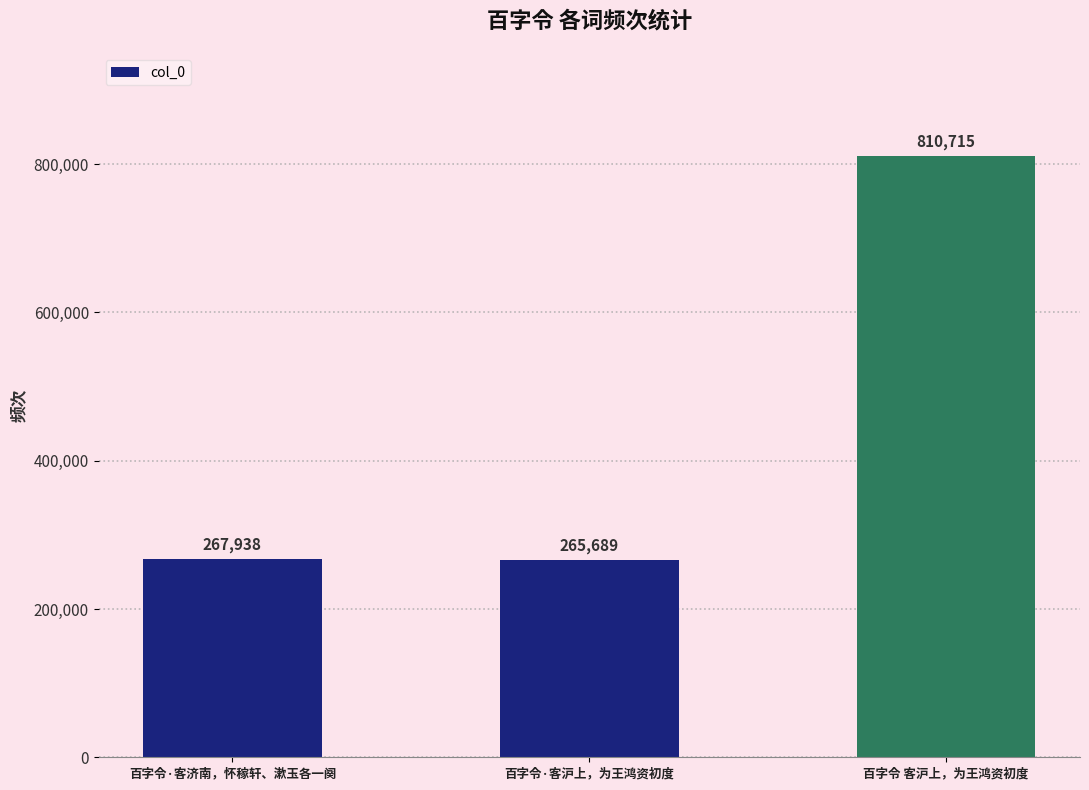

What is the value of the 3rd bar from the left?

810715